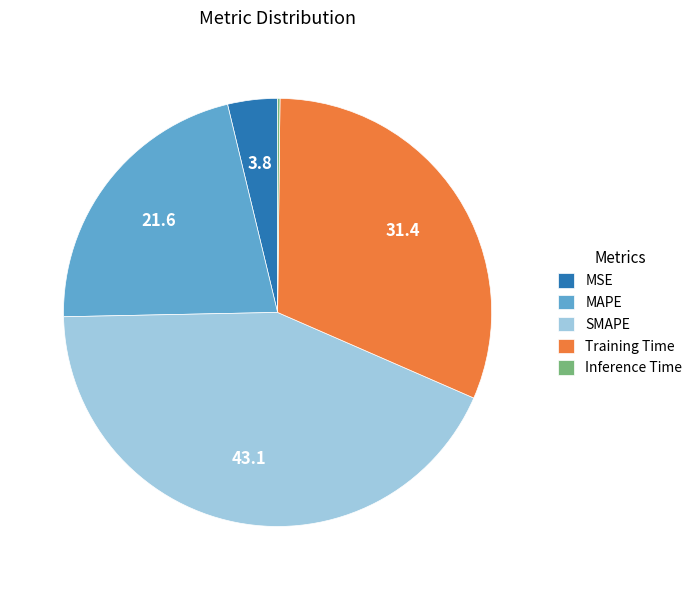

Is it true that MAPE is 22% of the pie?

True